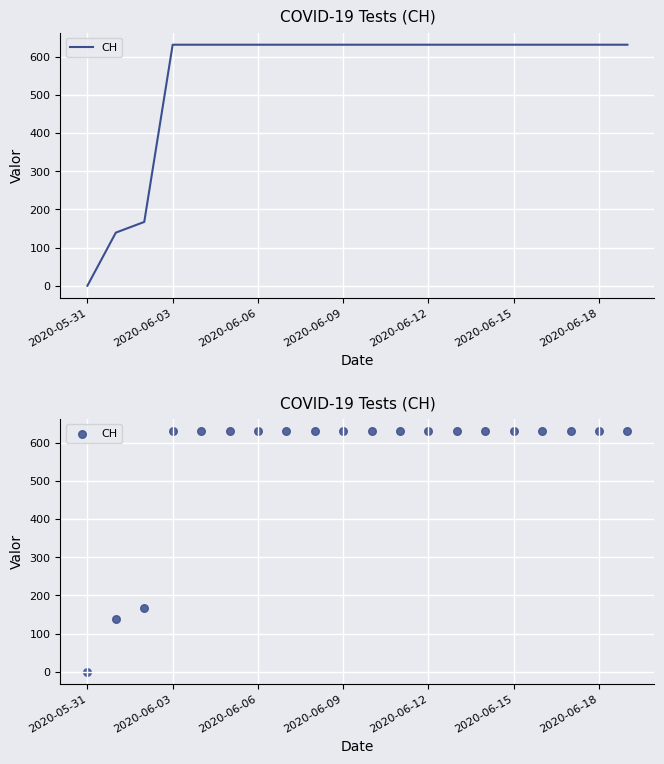

Which has a higher value, 12 or 10?

12